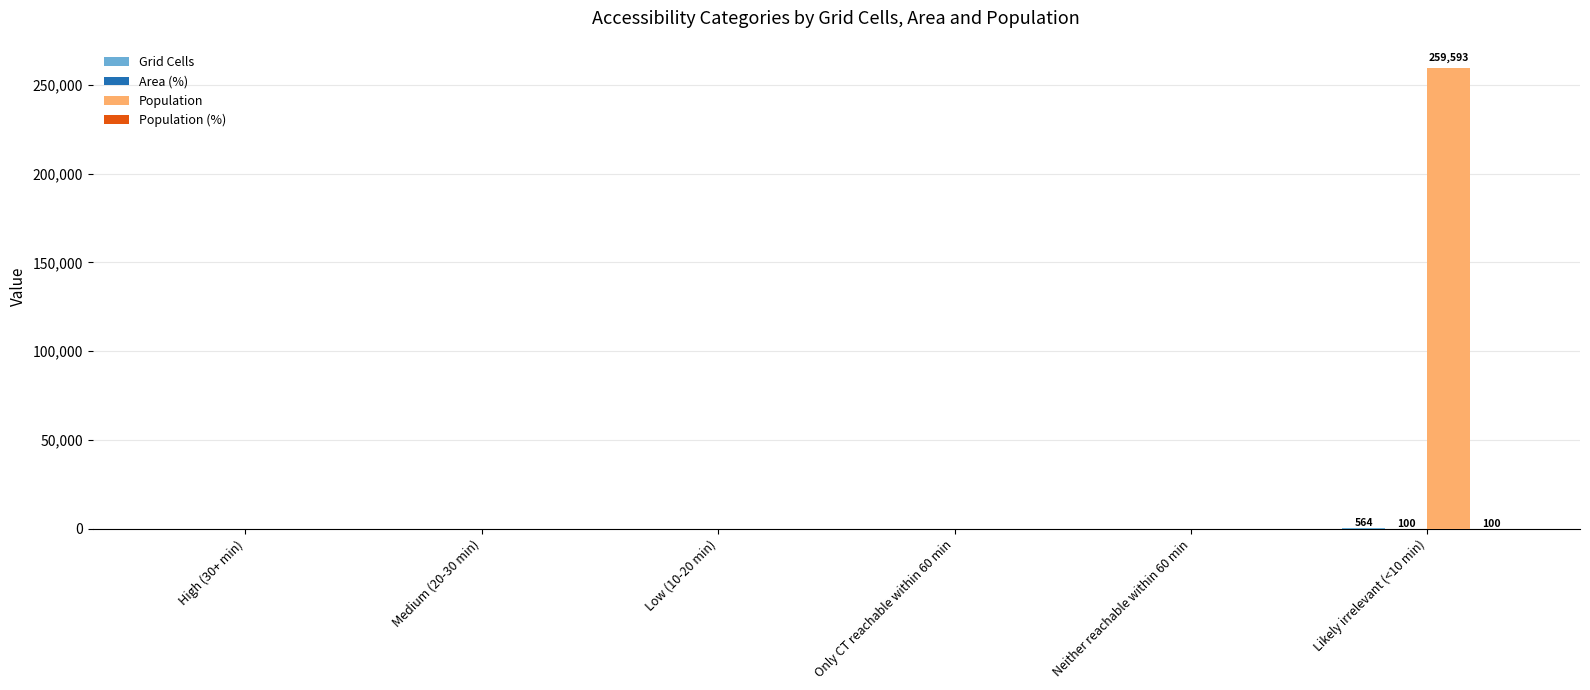

Between Medium (20-30 min) and Likely irrelevant (<10 min), which series saw the biggest shift?

Population